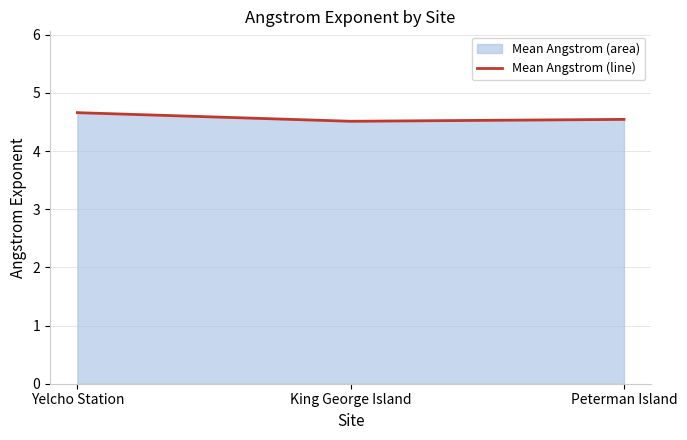

Which label corresponds to the smallest value in the chart?

King George Island